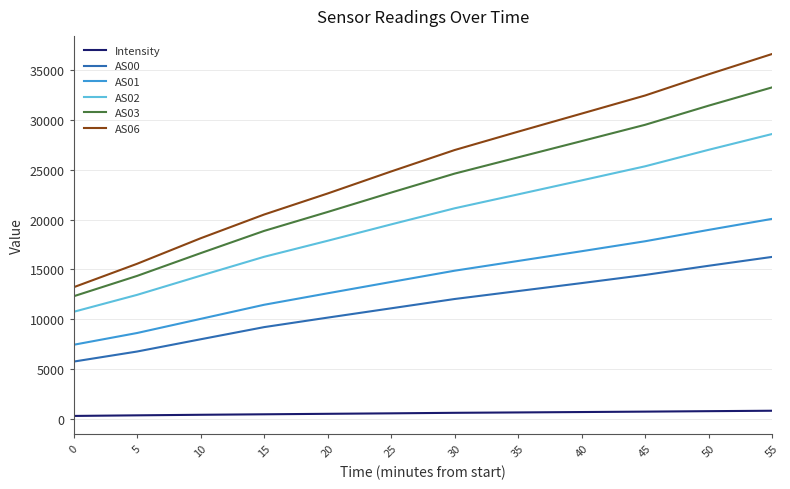

True or false: AS01 and AS02 cross at least once.

False